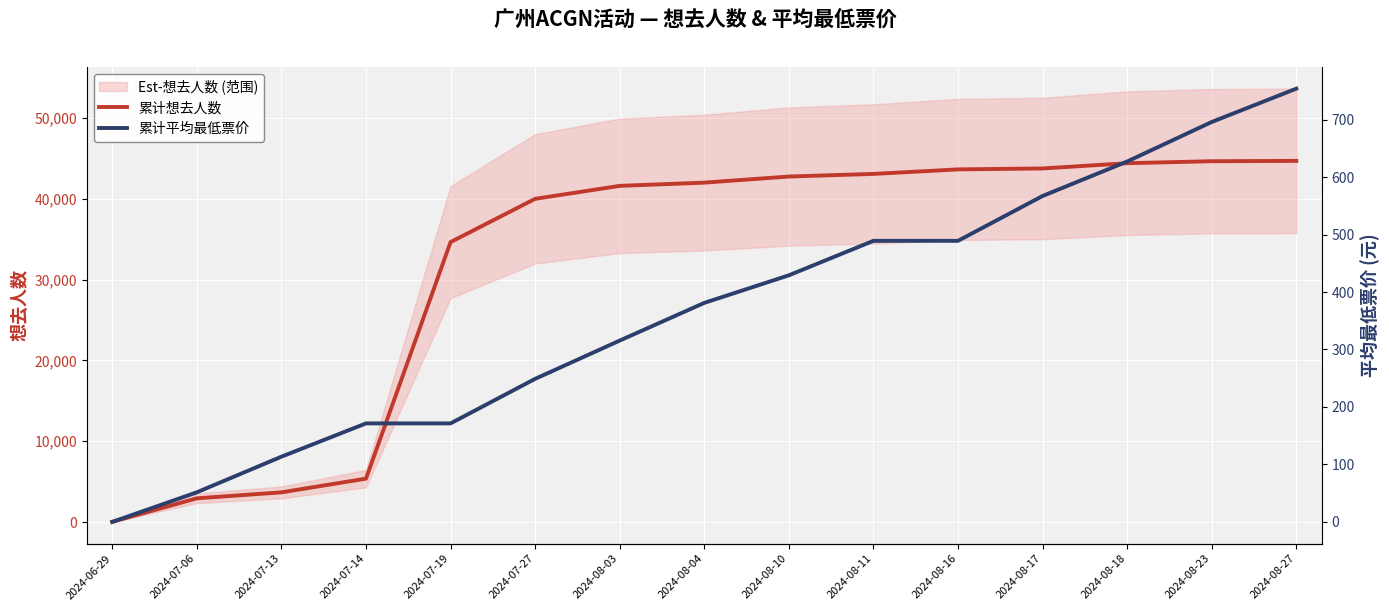

What is the label of the 8th point from the left?

2024-08-04